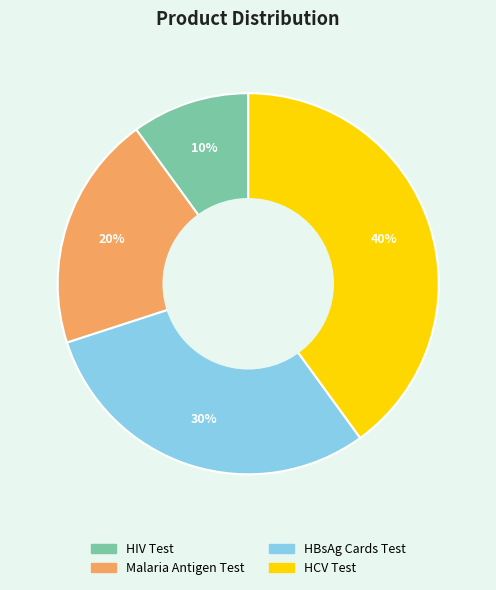

Is it true that HBsAg Cards Test is 36% of the pie?

False